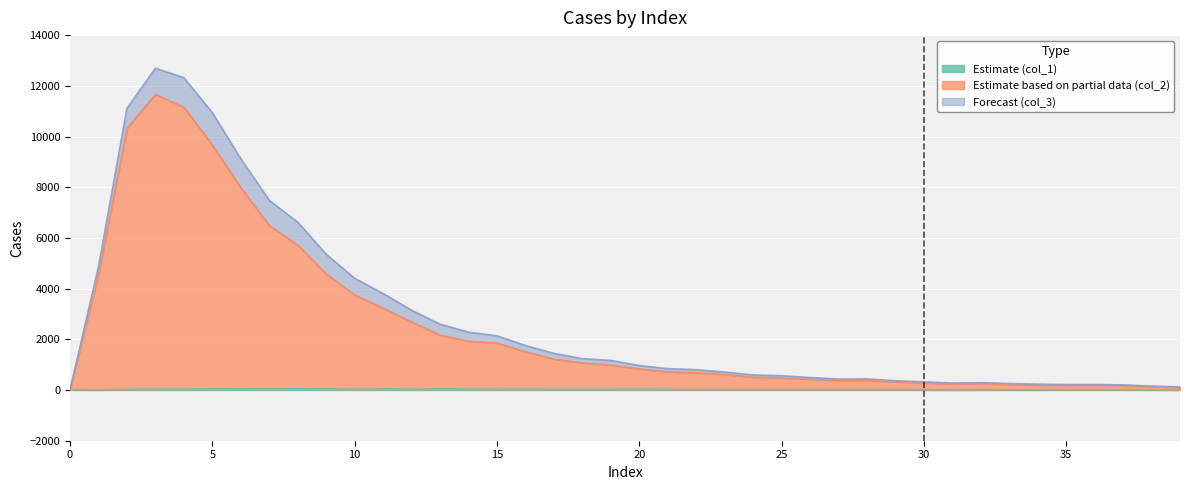

Where does the col_2 series first go above 833?

1